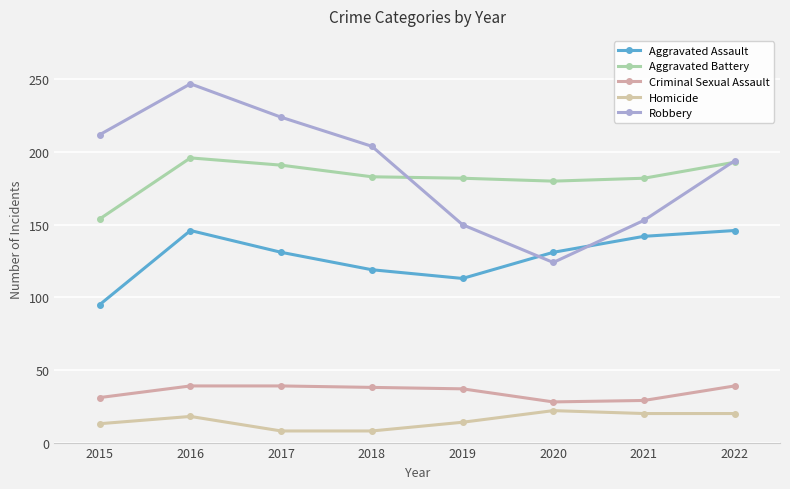

At which category is the sum across all series the highest?

2016